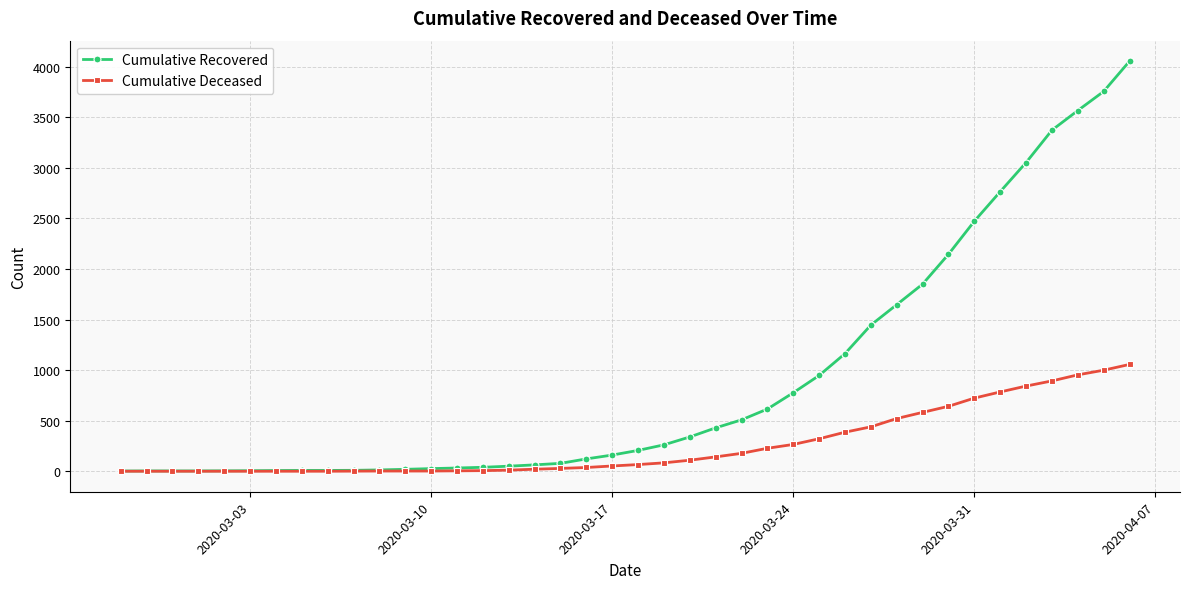

List the series in order of their peak value, lowest first.

Cumulative Deceased, Cumulative Recovered